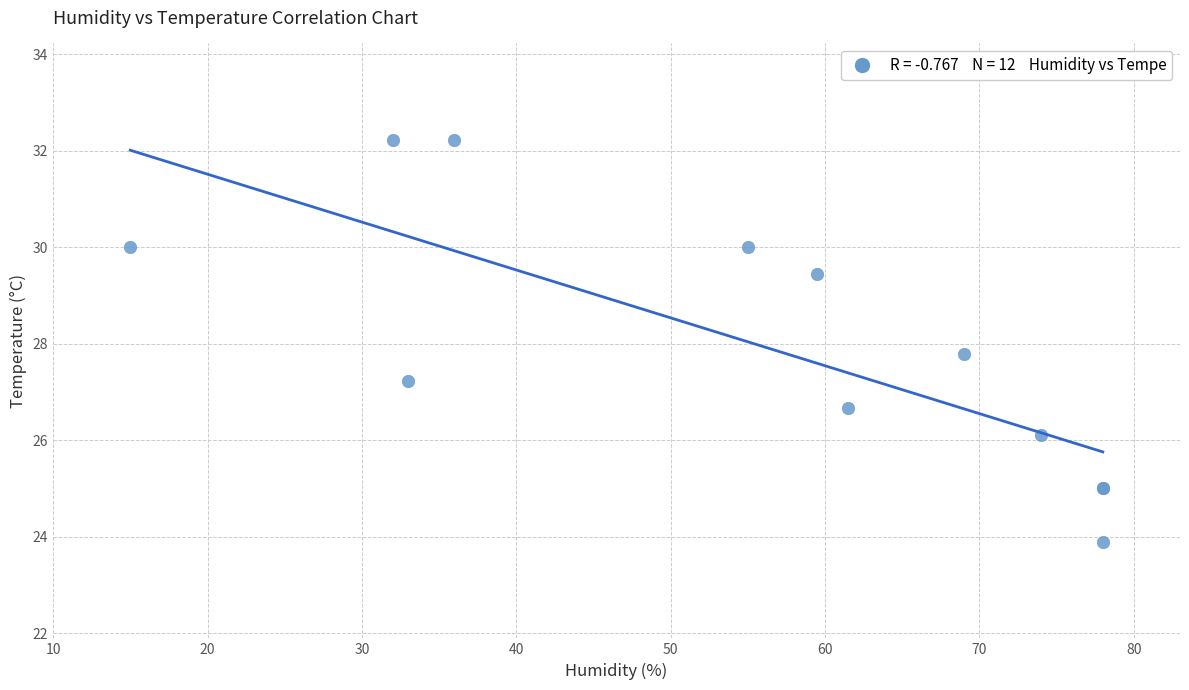

What Y value in the scatter plot is closest to 28?

27.8